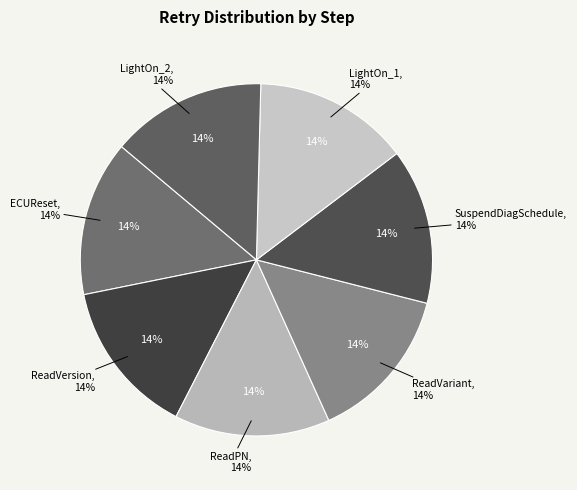

Is InitPlin the majority of the pie?

No